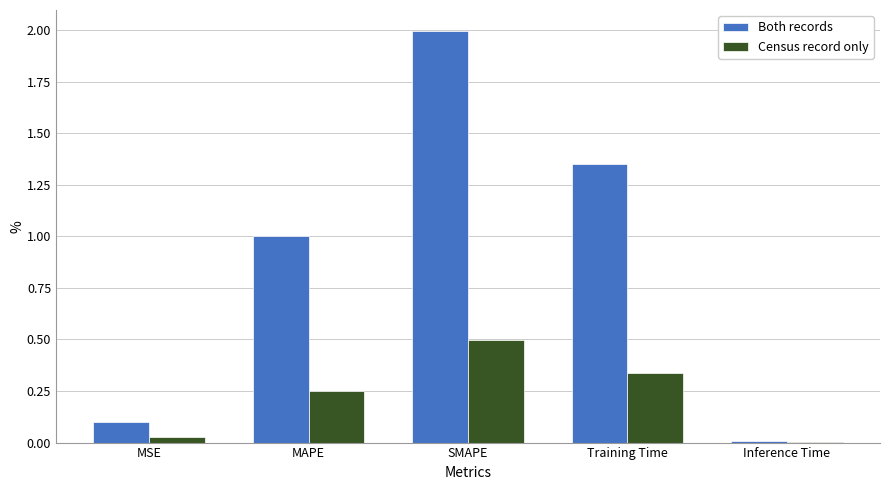

Where is Both records nearest to the value 1?

MAPE